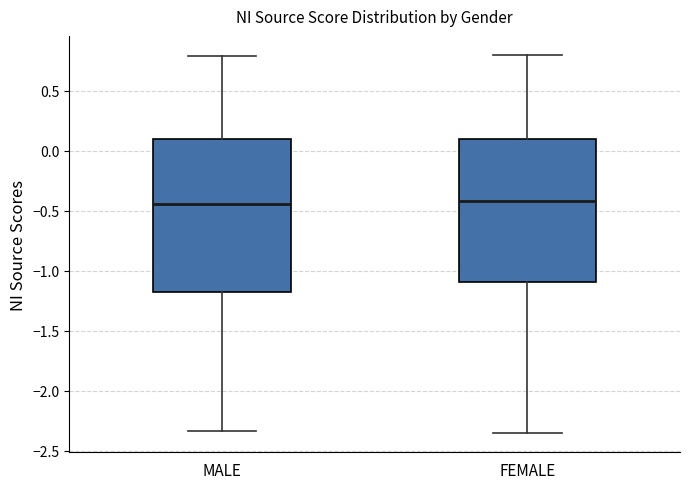

Which box is the tallest, from its lower edge to its upper edge?

MALE